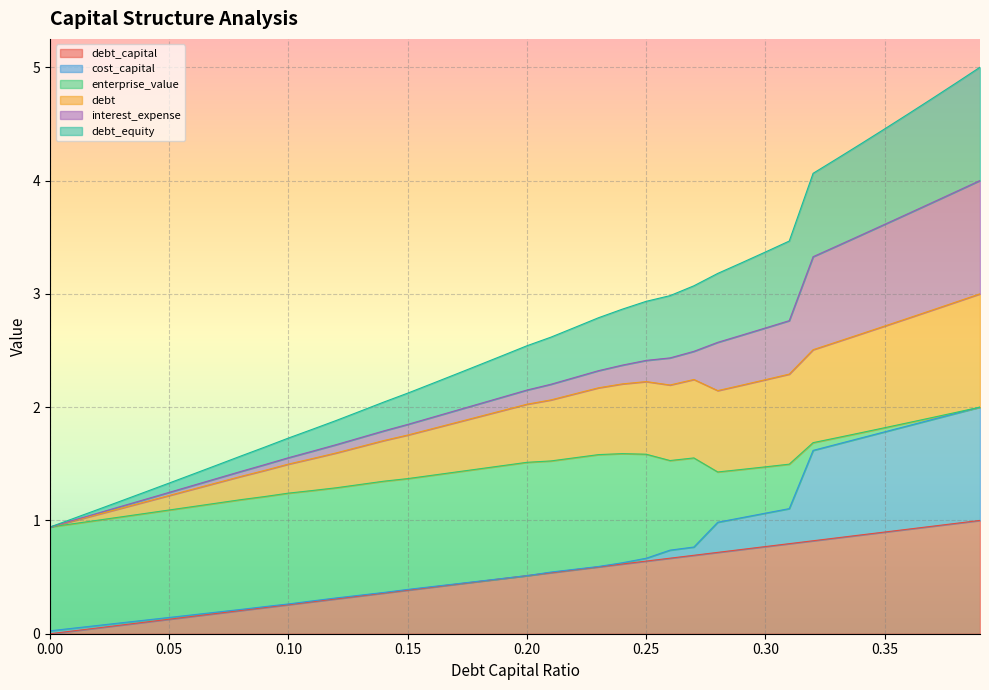

At which category does the chart reach its peak across all series?

0.39